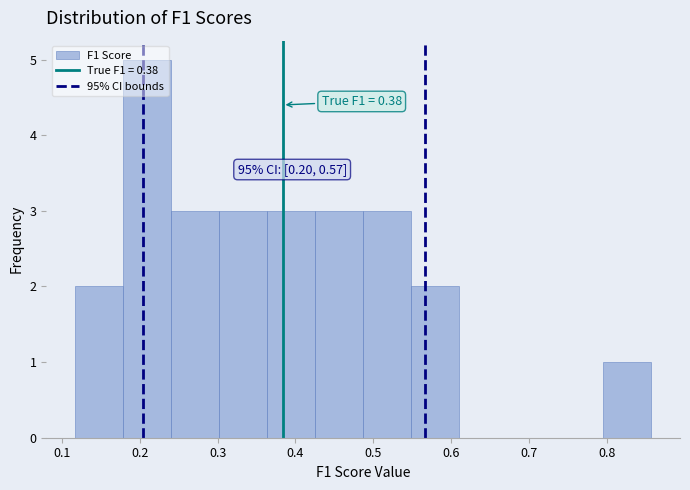

Which range on the x-axis has the tallest bar?

0.18 to 0.24